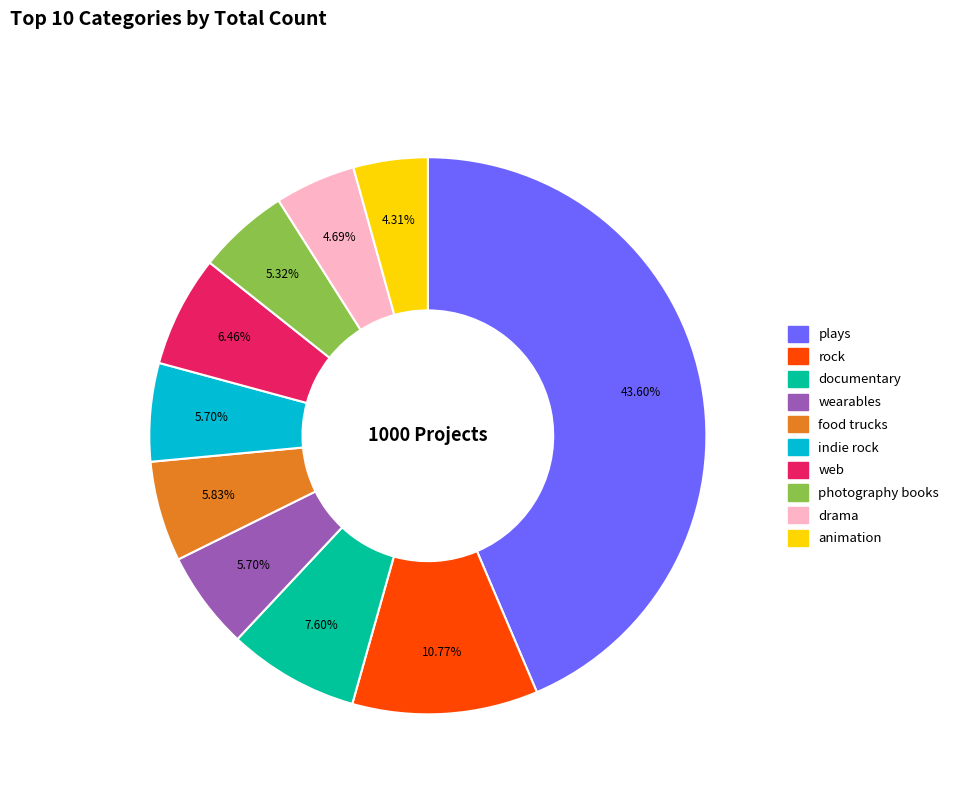

What is the largest slice in the pie chart?

plays